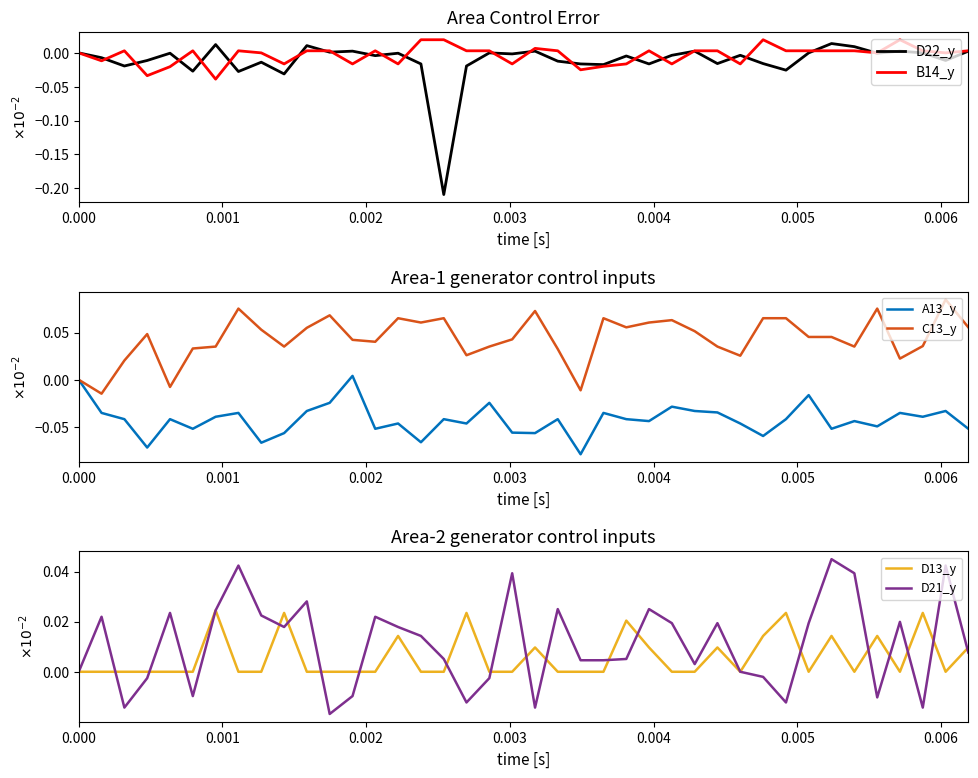

What is the sum of all C13_y values?

1.8